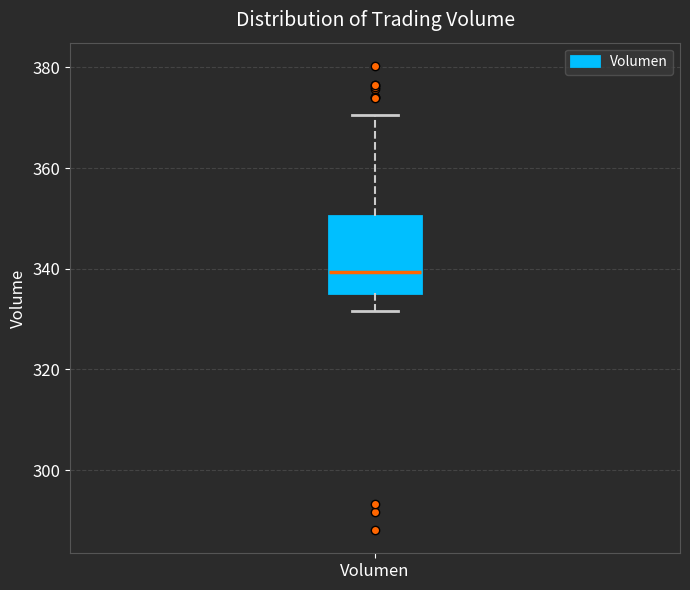

Read this box plot against the y-axis: the position of the median line, the range covered by the box, and the ends of both whiskers. The values are not printed on the chart, so give them approximately, as read against the axis.

median 340, box 336 to 350, whiskers 332 to 370